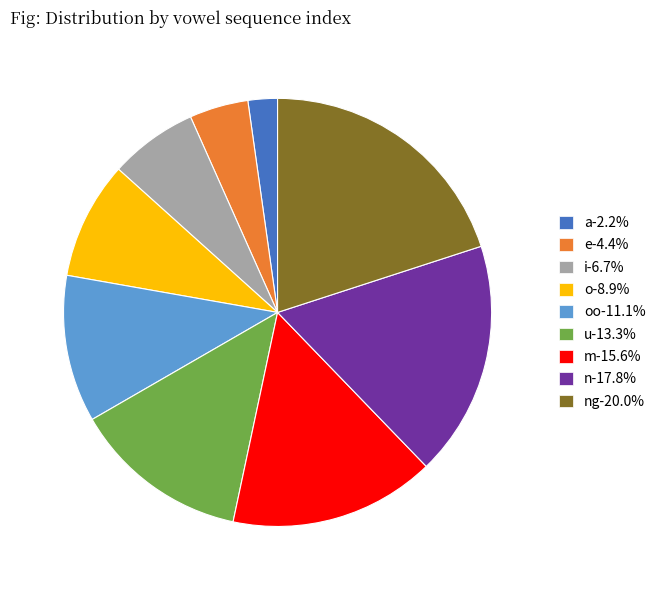

Is there a majority slice in this chart?

No